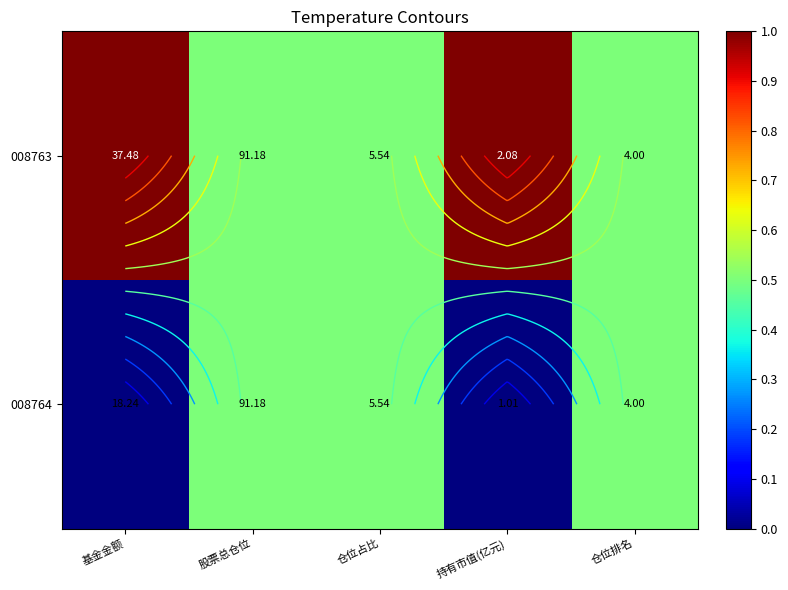

The value of 008763 at 股票总仓位 is 0.5. True or false?

True